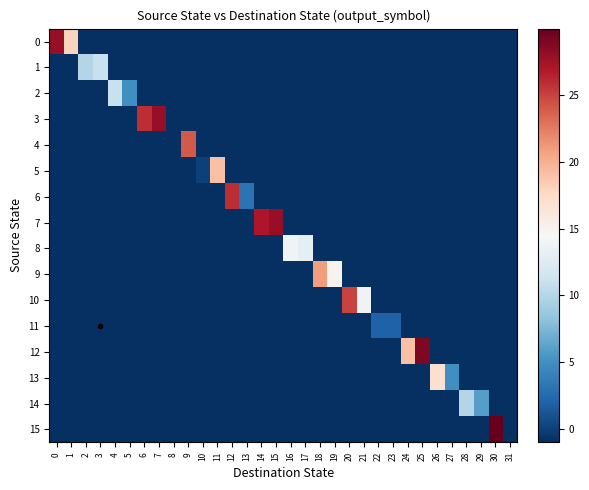

List the series in order of their peak value, lowest first.

11, 14, 1, 2, 8, 13, 5, 9, 4, 10, 6, 0, 3, 7, 12, 15